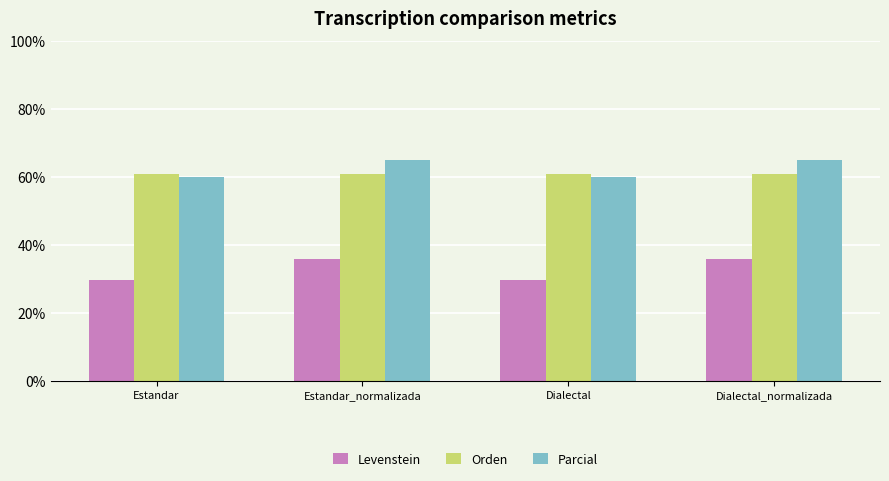

At Estandar_normalizada, list the series in order from smallest to largest.

Levenstein, Orden, Parcial